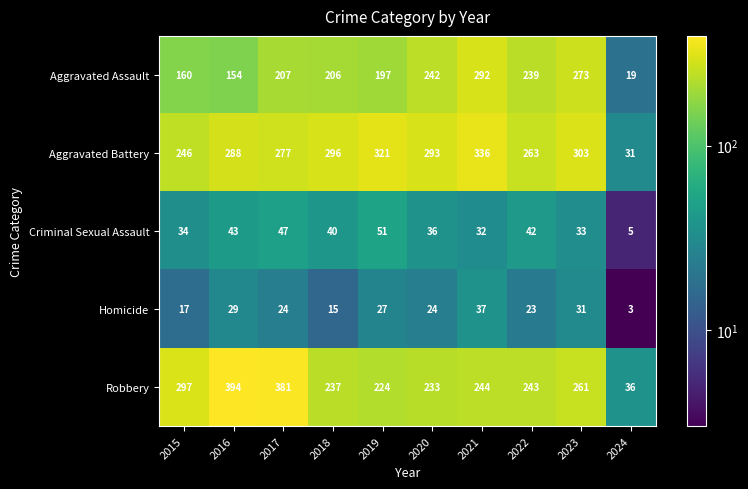

Which series changed the most between 2017 and 2019?

Robbery